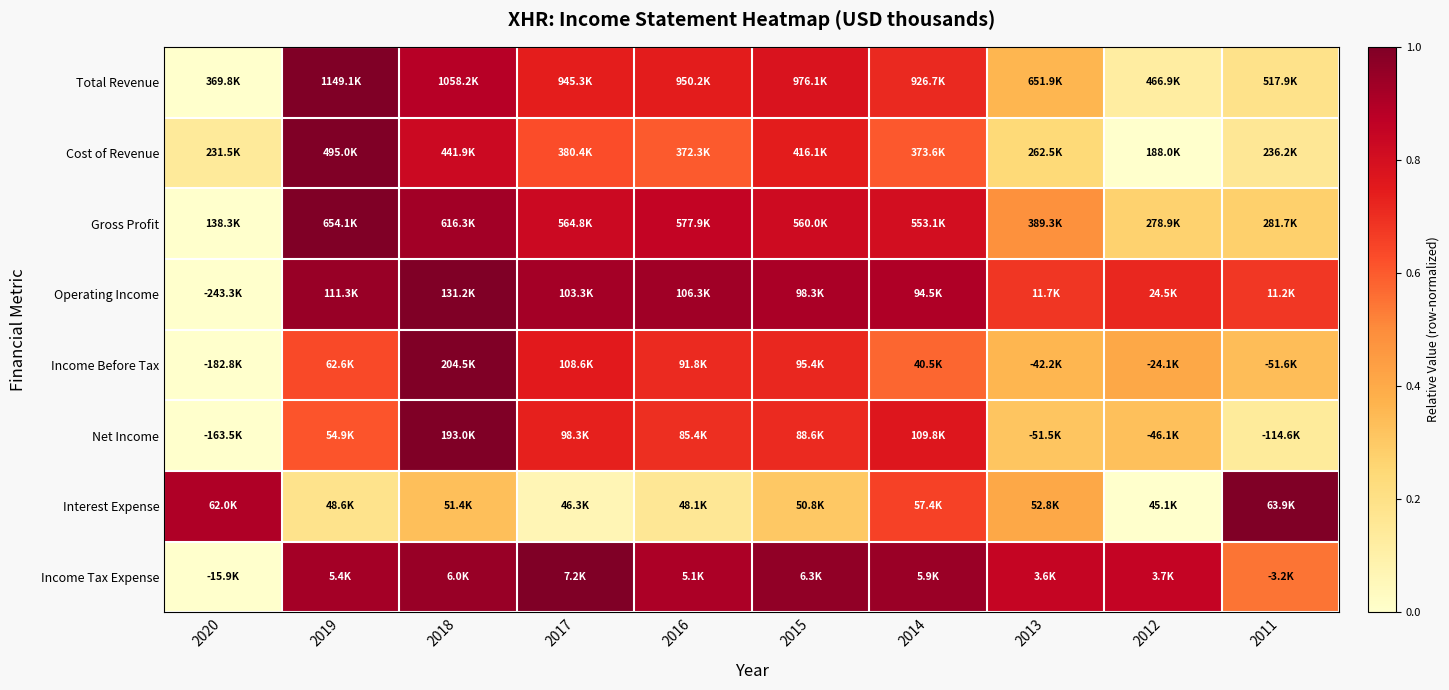

Reading left to right, extract all data points from this chart.

Total Revenue: 2020=0.0	2019=1.0	2018=0.9	2017=0.7	2016=0.7	2015=0.8	2014=0.7	2013=0.4	2012=0.1	2011=0.2
Cost of Revenue: 2020=0.1	2019=1.0	2018=0.8	2017=0.6	2016=0.6	2015=0.7	2014=0.6	2013=0.2	2012=0.0	2011=0.2
Gross Profit: 2020=0.0	2019=1.0	2018=0.9	2017=0.8	2016=0.9	2015=0.8	2014=0.8	2013=0.5	2012=0.3	2011=0.3
Operating Income: 2020=0.0	2019=0.9	2018=1.0	2017=0.9	2016=0.9	2015=0.9	2014=0.9	2013=0.7	2012=0.7	2011=0.7
Income Before Tax: 2020=0.0	2019=0.6	2018=1.0	2017=0.8	2016=0.7	2015=0.7	2014=0.6	2013=0.4	2012=0.4	2011=0.3
Net Income: 2020=0.0	2019=0.6	2018=1.0	2017=0.7	2016=0.7	2015=0.7	2014=0.8	2013=0.3	2012=0.3	2011=0.1
Interest Expense: 2020=0.9	2019=0.2	2018=0.3	2017=0.1	2016=0.2	2015=0.3	2014=0.7	2013=0.4	2012=0.0	2011=1.0
Income Tax Expense: 2020=0.0	2019=0.9	2018=0.9	2017=1.0	2016=0.9	2015=1.0	2014=0.9	2013=0.8	2012=0.8	2011=0.5